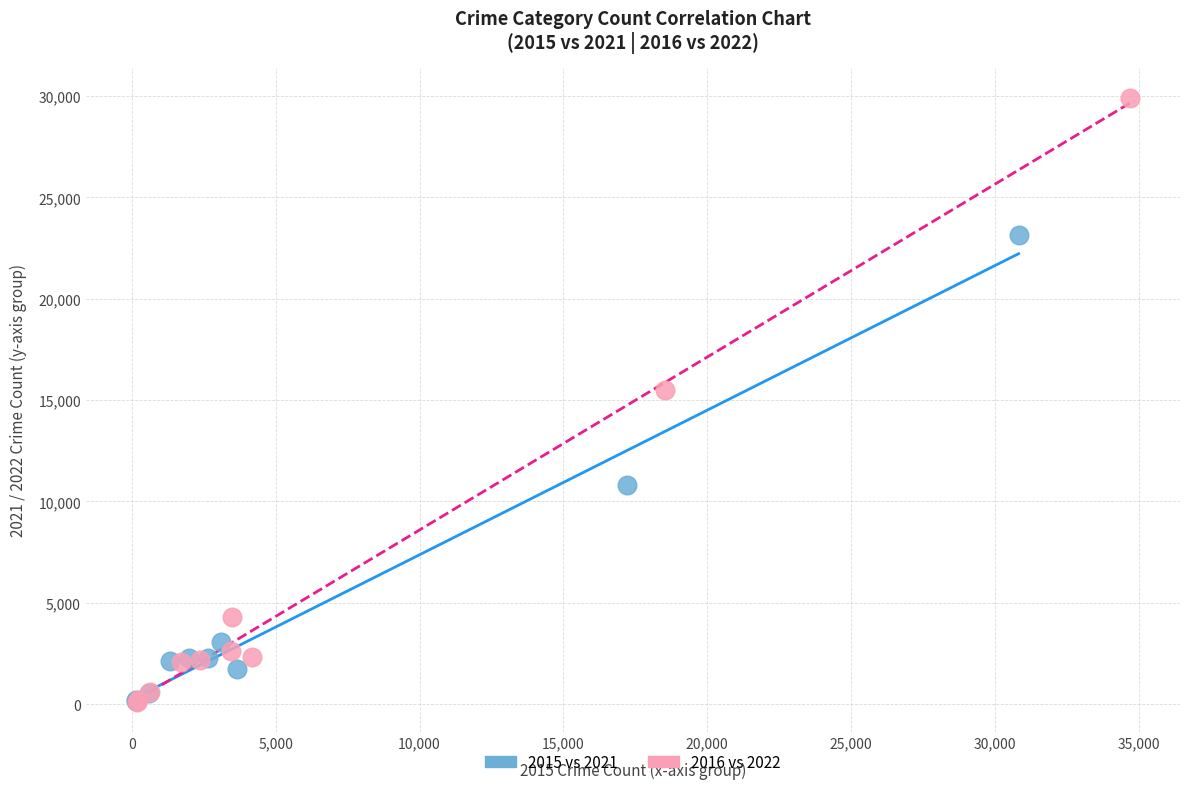

Which series contains the highest Y value?

2016 vs 2022